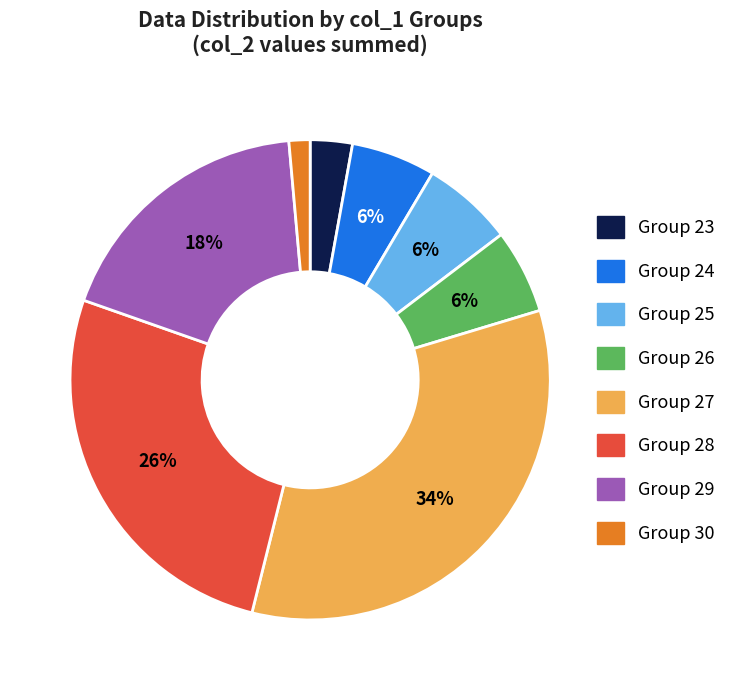

To the nearest percent, what is the average slice percentage?

12%